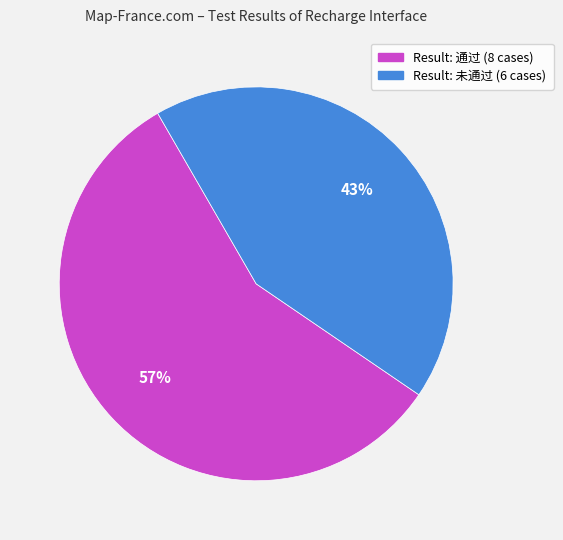

Is there any slice that represents more than half of the pie?

Yes